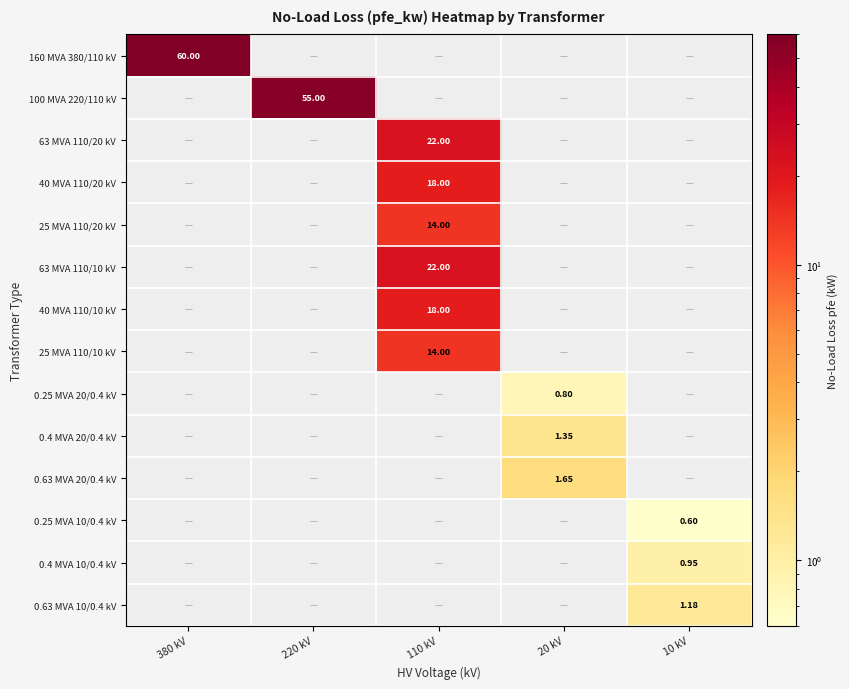

At how many categories does at least one series exceed 59?

1